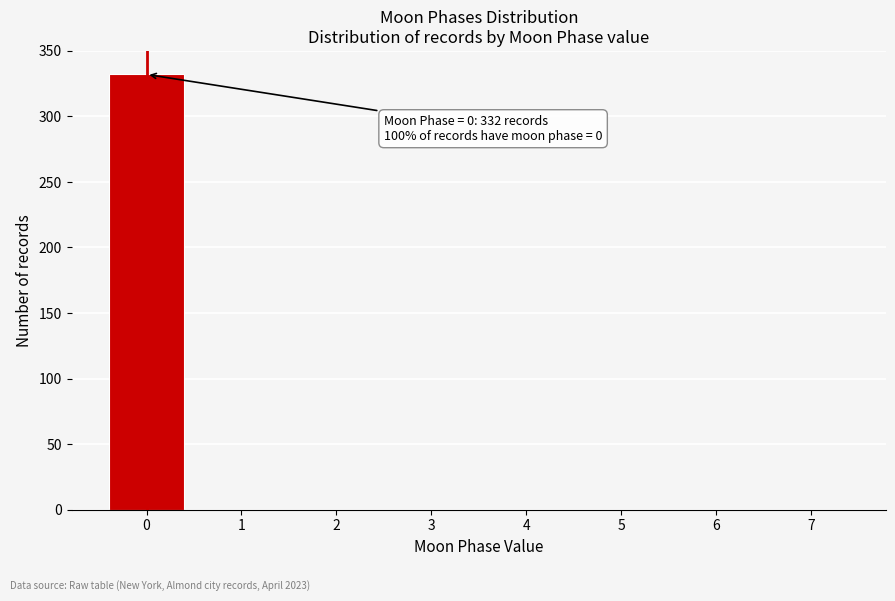

Reading left to right, transcribe all the data shown in this chart.

0=332	1=0	2=0	3=0	4=0	5=0	6=0	7=0